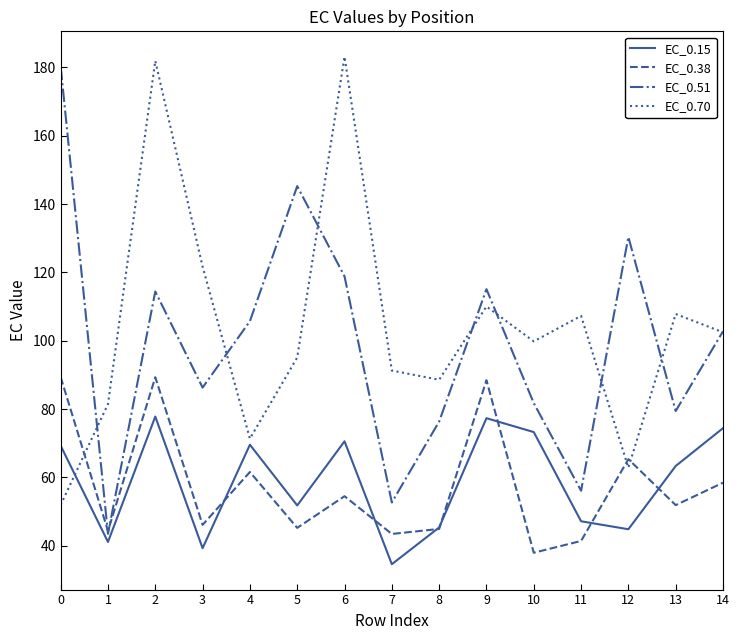

What is the maximum value shown in the chart?

183.1